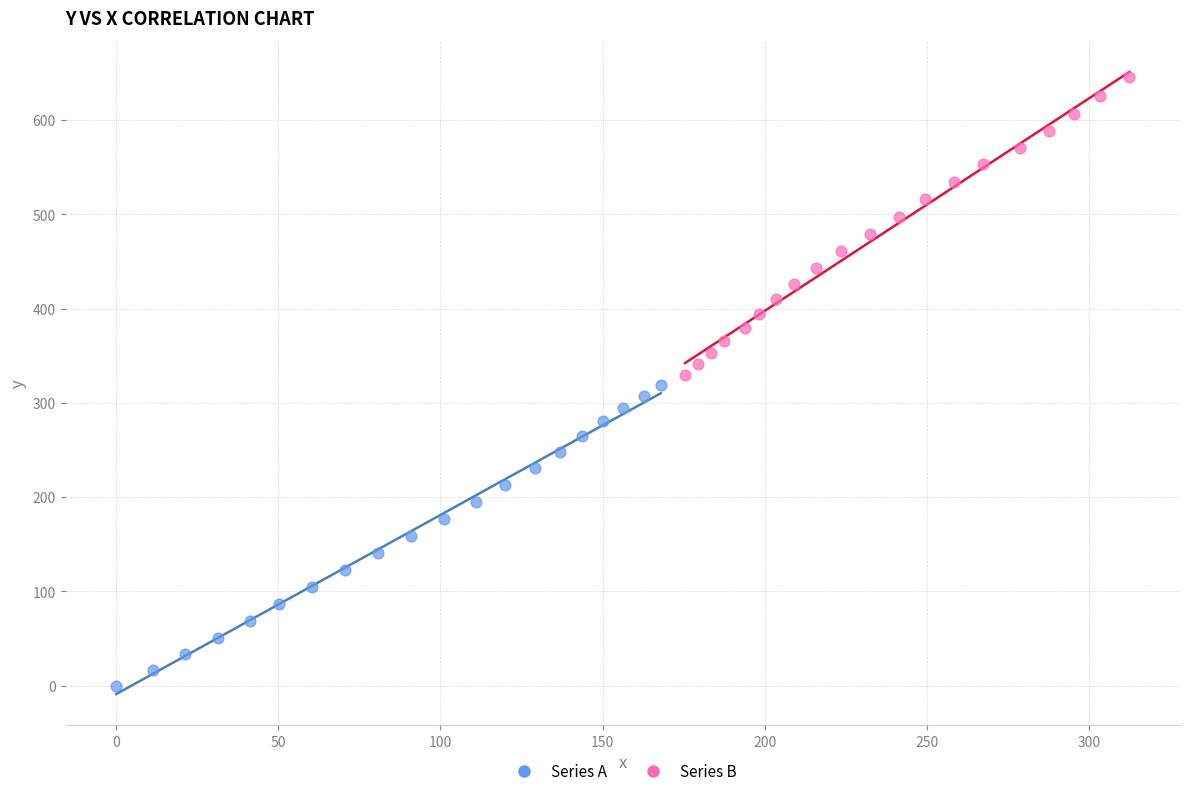

Which series has the largest Y range (max minus min)?

Series A